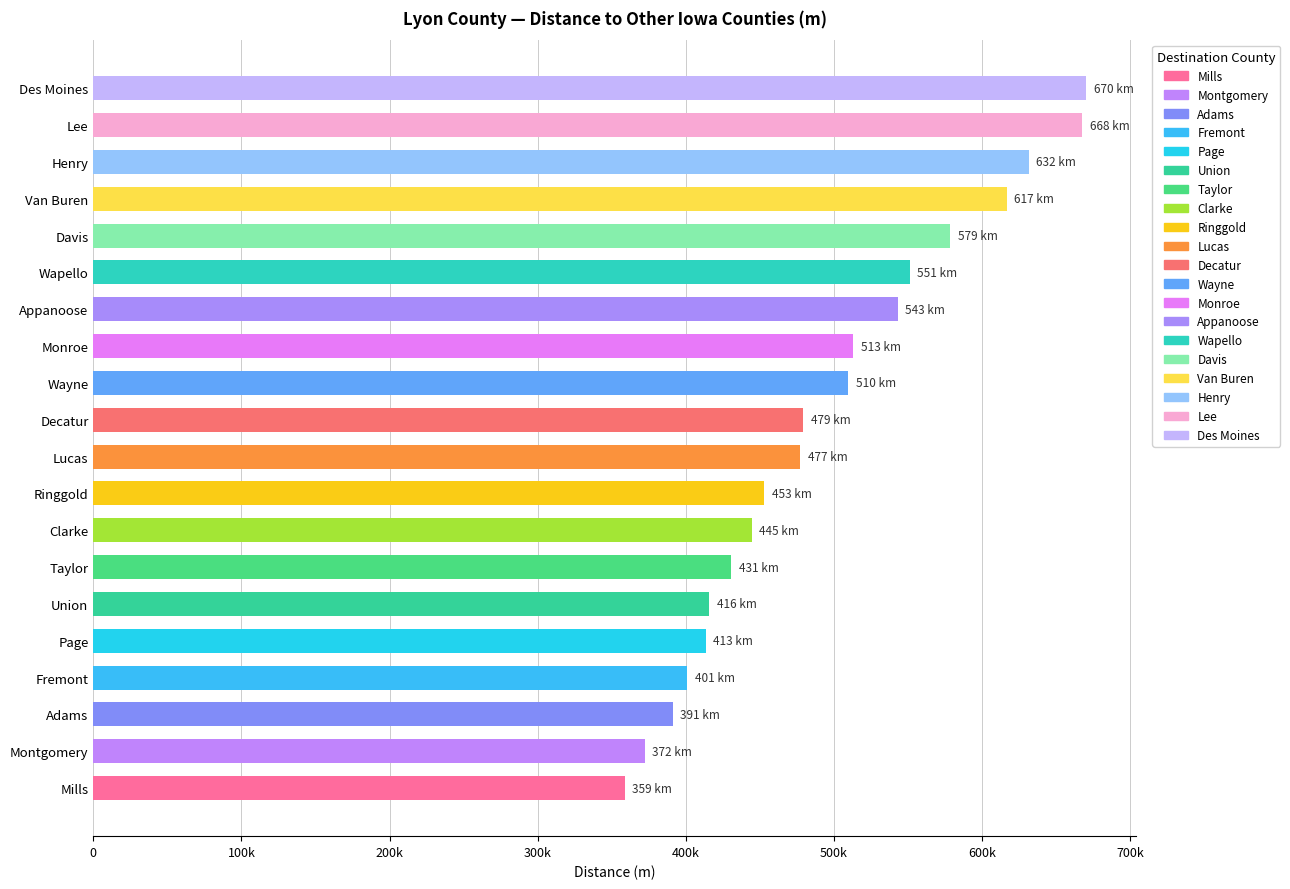

How many distinct data groups are displayed?

1